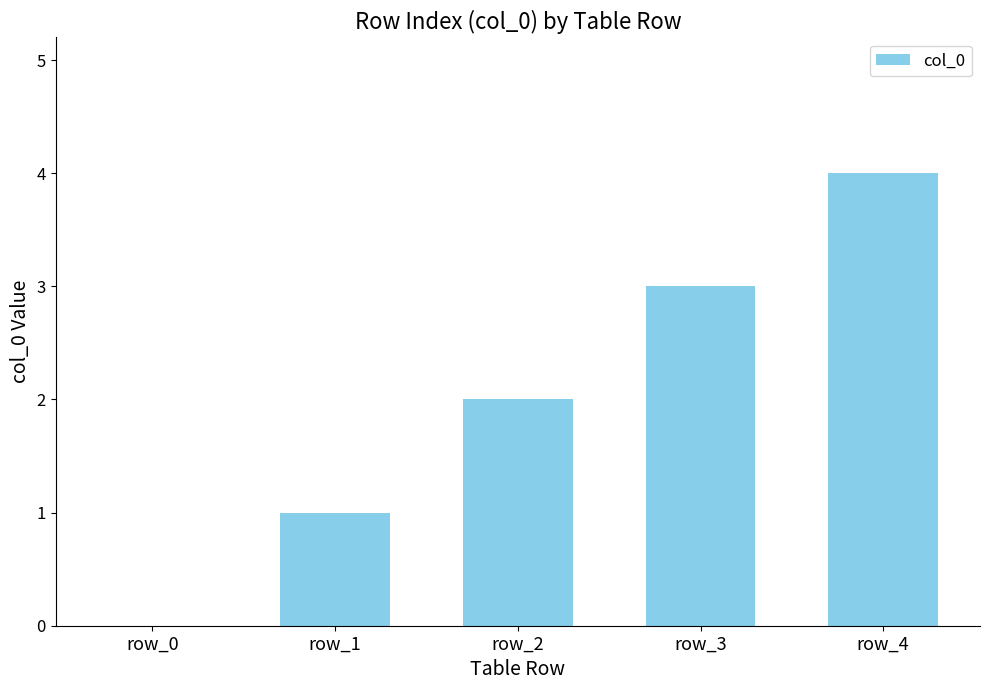

What is the maximum value shown in the chart?

4